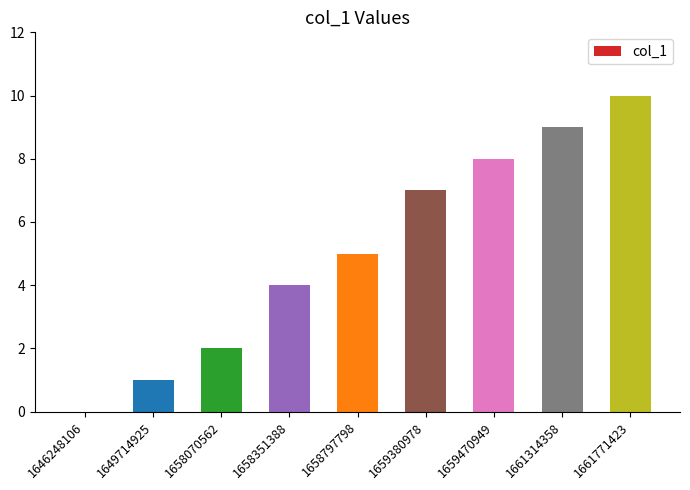

Reading left to right, list all the values displayed in this chart.

0	1	2	4	5	7	8	9	10